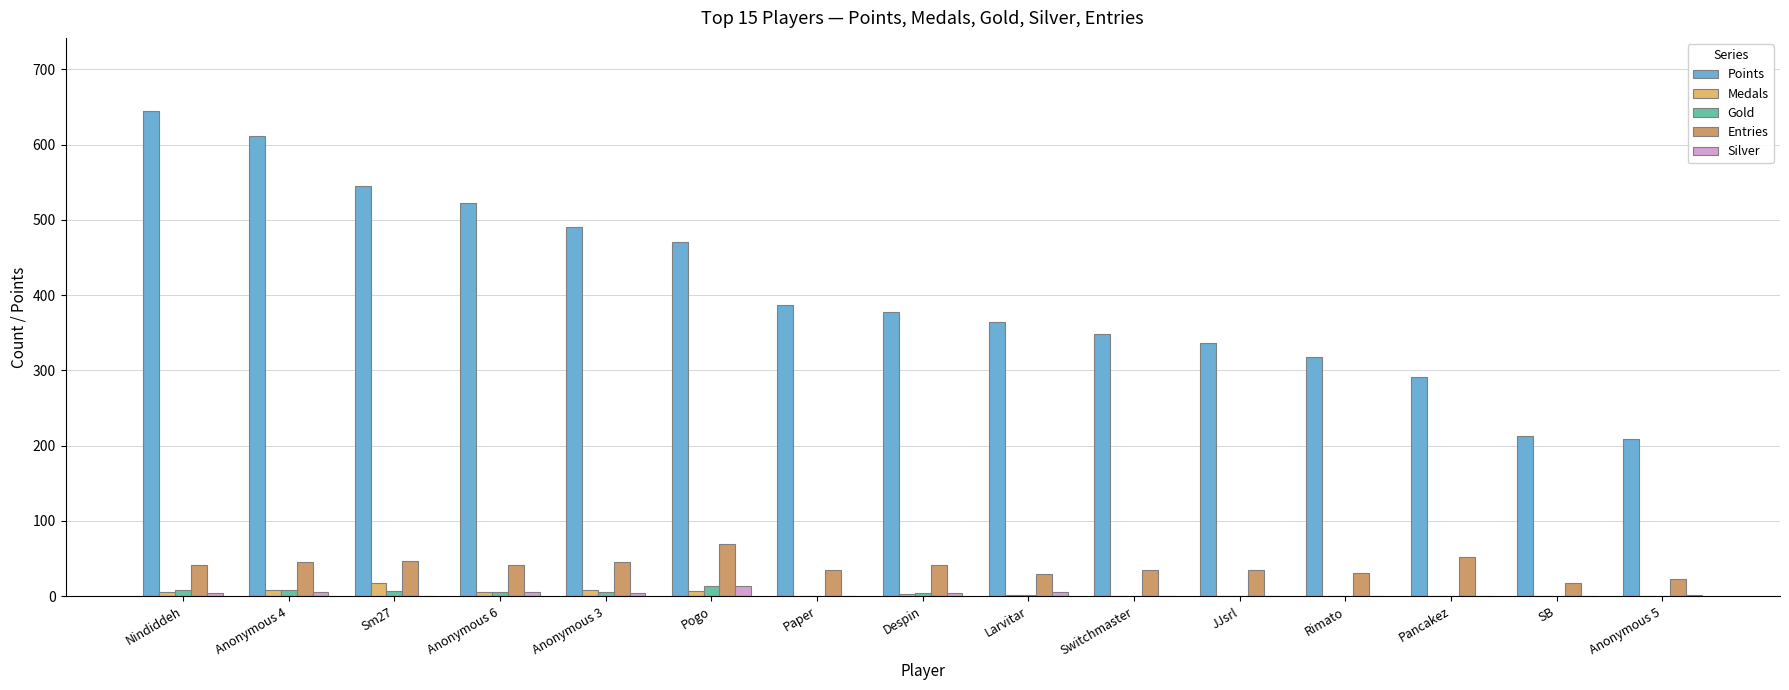

Is it true that Medals equals 13 at Pogo?

False